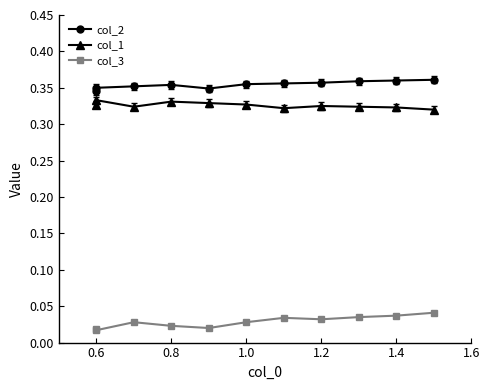

What is the value of the col_2 point at the 2nd from the left?

0.3